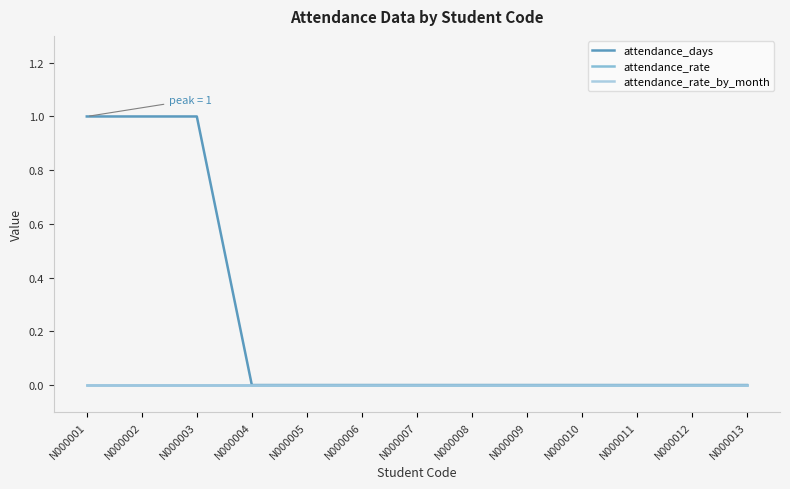

True or false: attendance_days has a value of 0 at N000005.

True